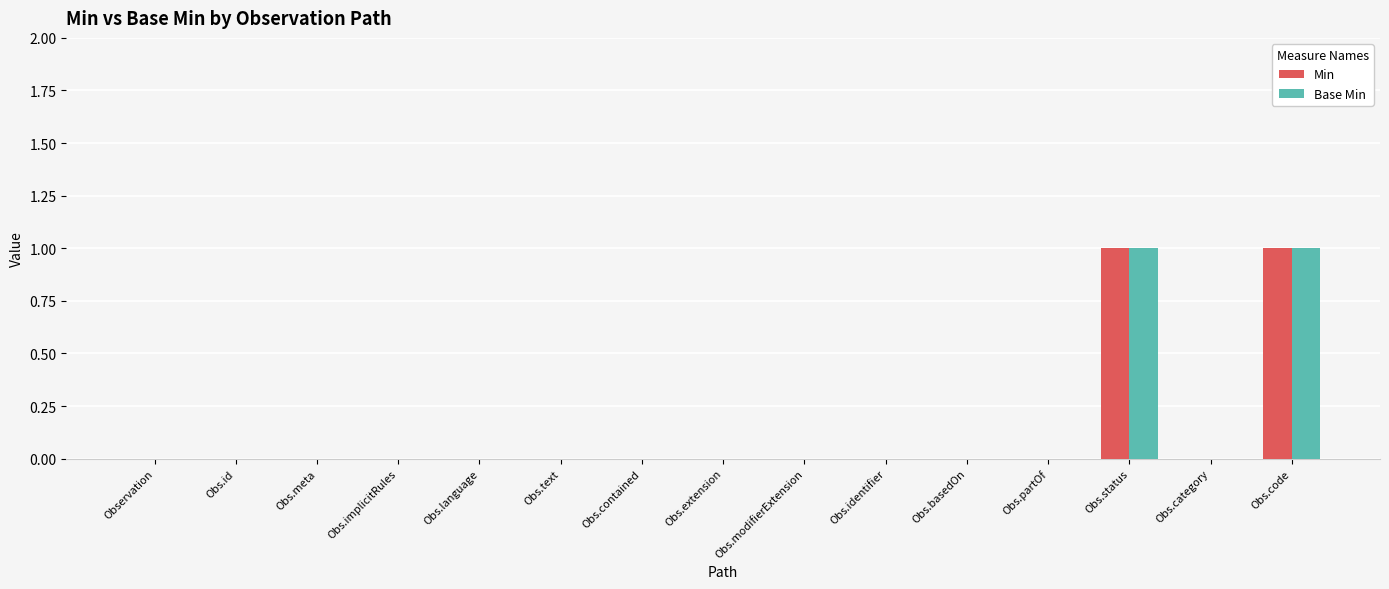

Is the value of Base Min at Obs.status greater than the value of Min at Observation?

Yes